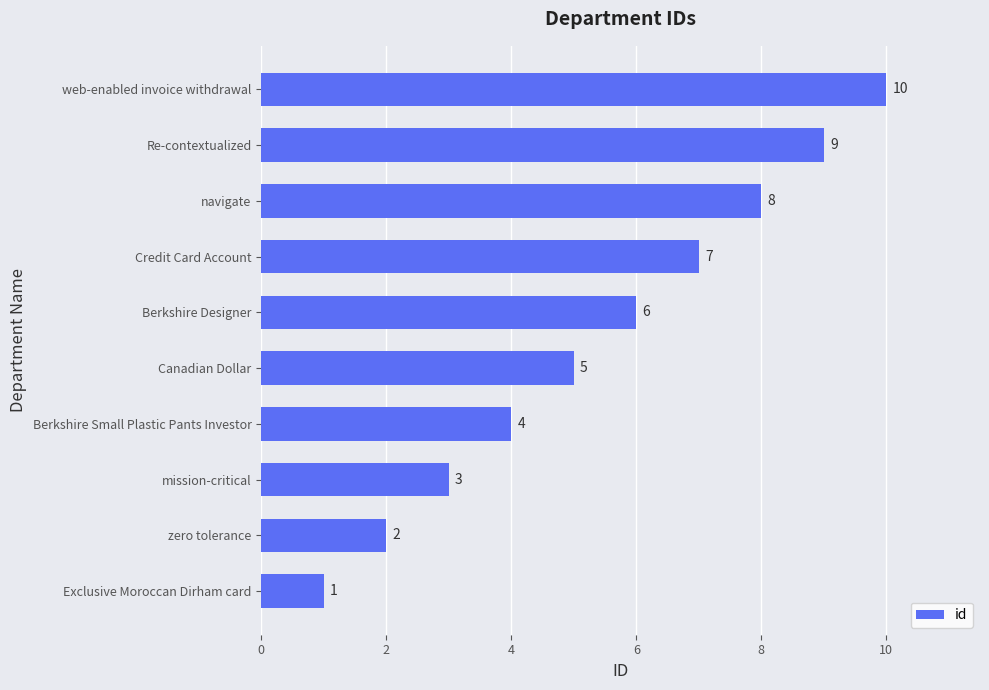

Read the value at Re-contextualized.

9